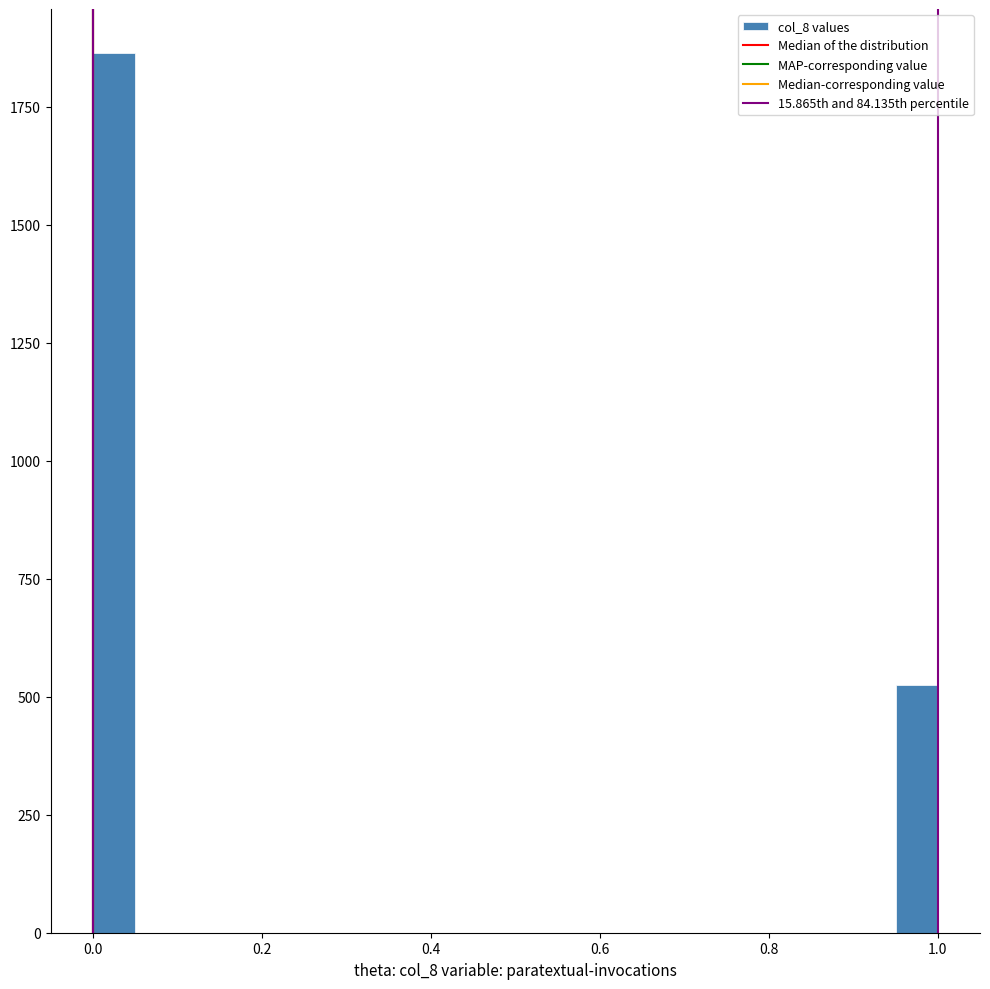

Around what value on the x-axis is the tallest bar? Give the approximate position of its centre, as read against the axis.

0.02